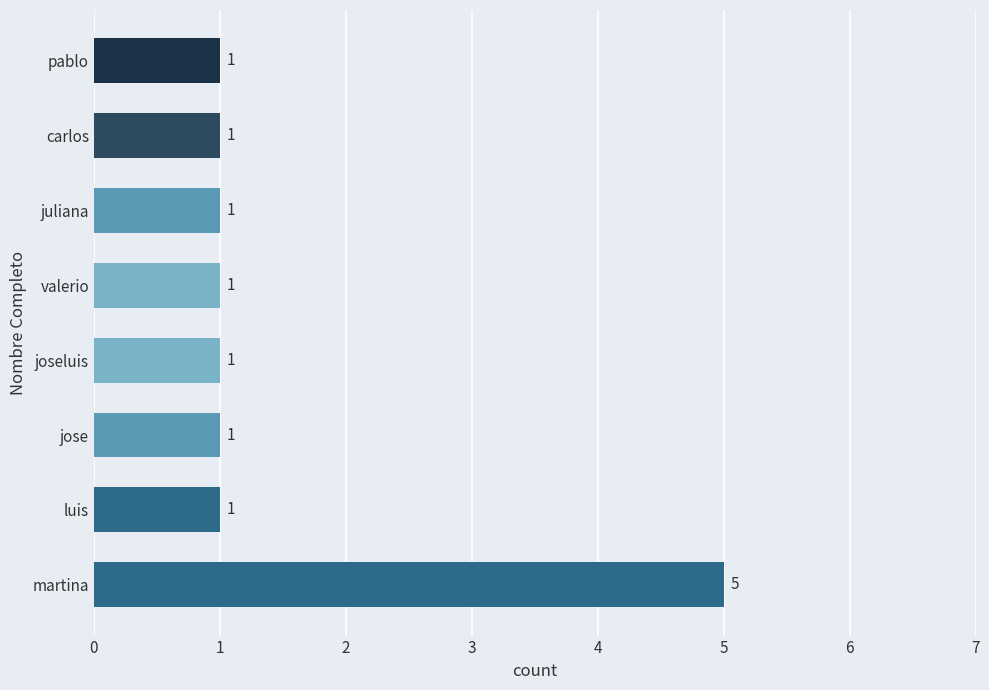

Reading bottom to top, extract all data points from this chart.

5	1	1	1	1	1	1	1